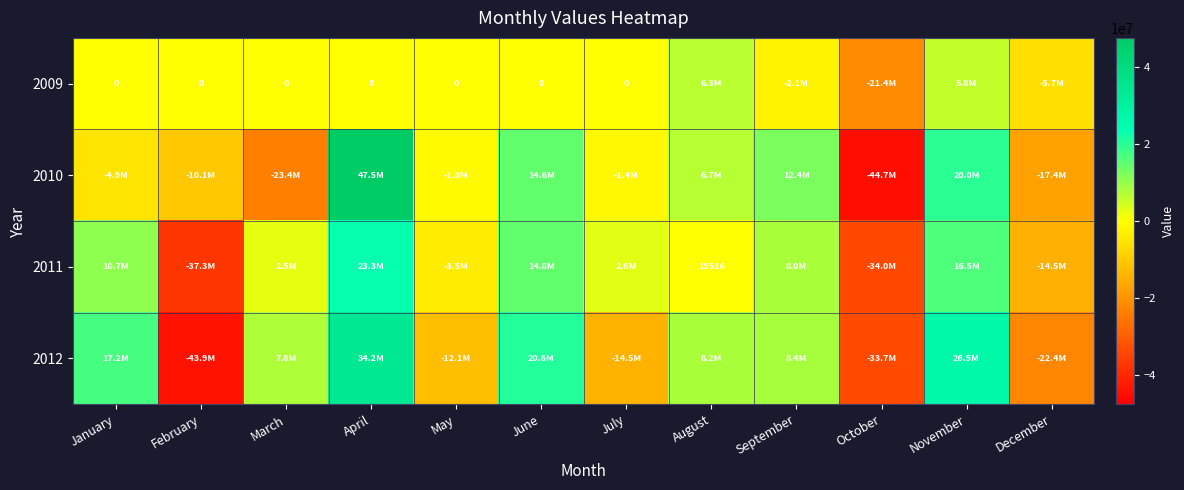

Rank the series at June from highest to lowest value.

2012, 2011, 2010, 2009